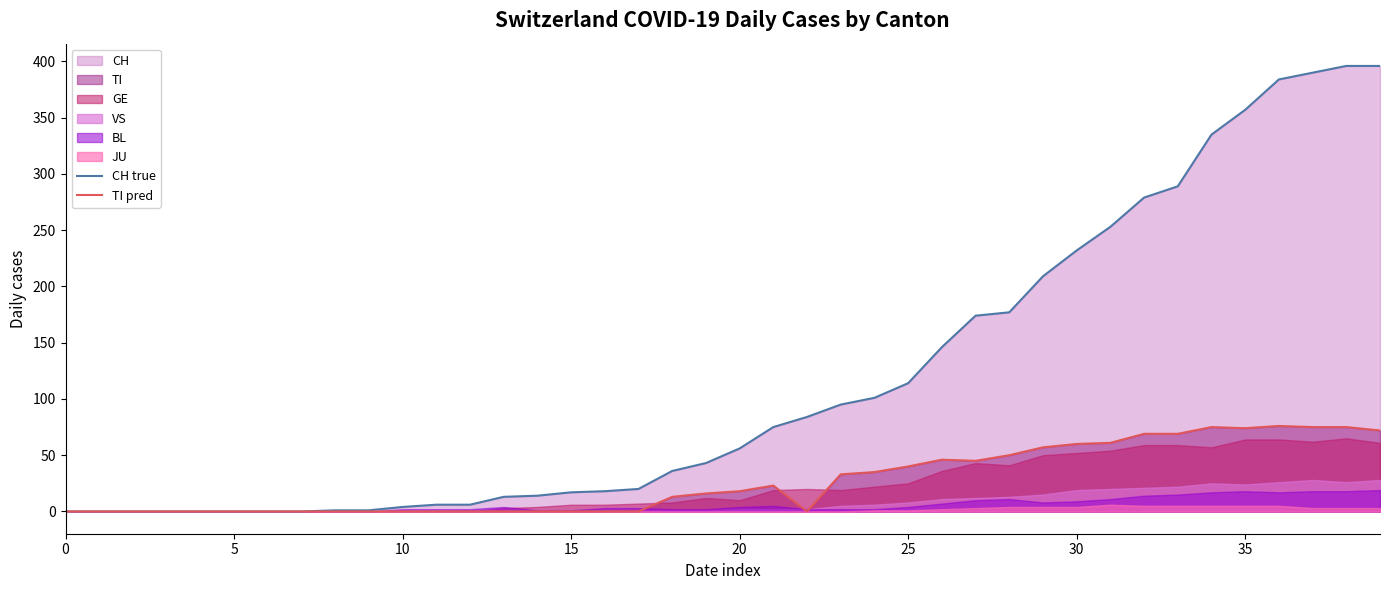

Between 22 and 30, which series saw the biggest shift?

CH true